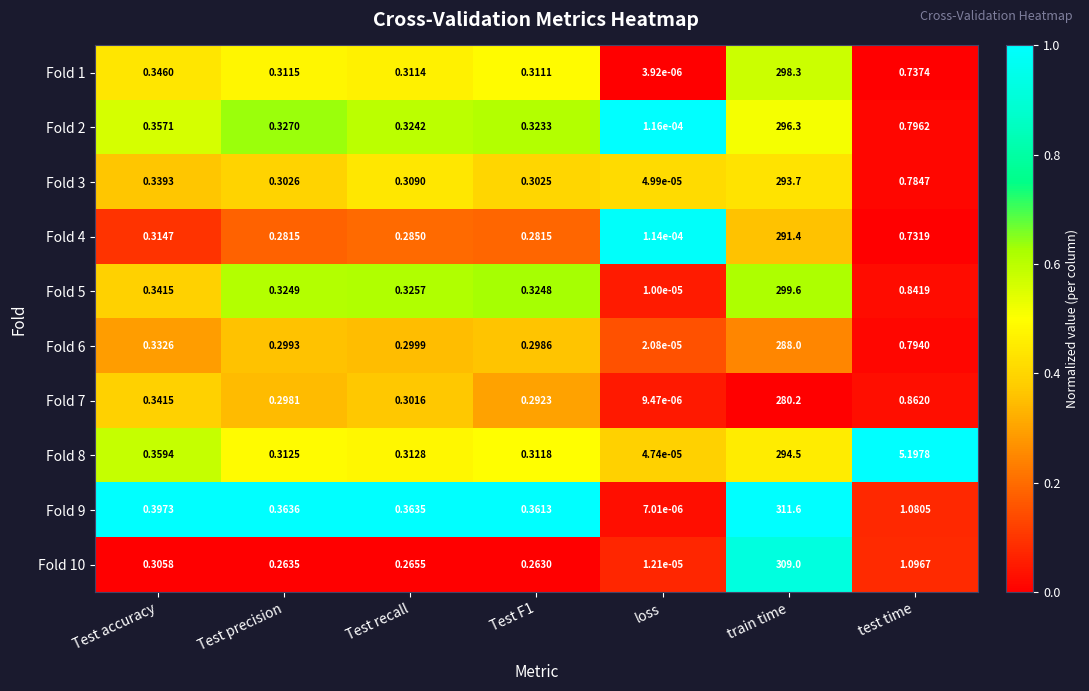

At which category is the sum across all series the highest?

train time